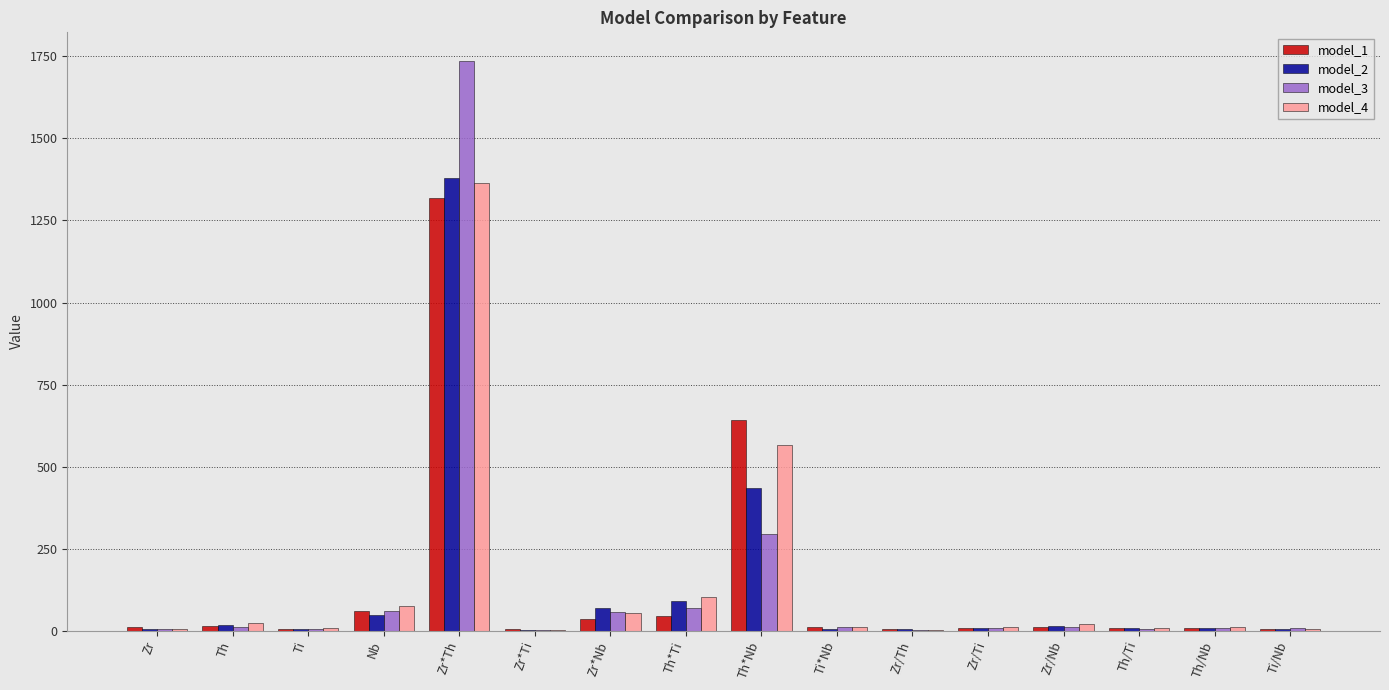

Which series has the widest spread of values?

model_3